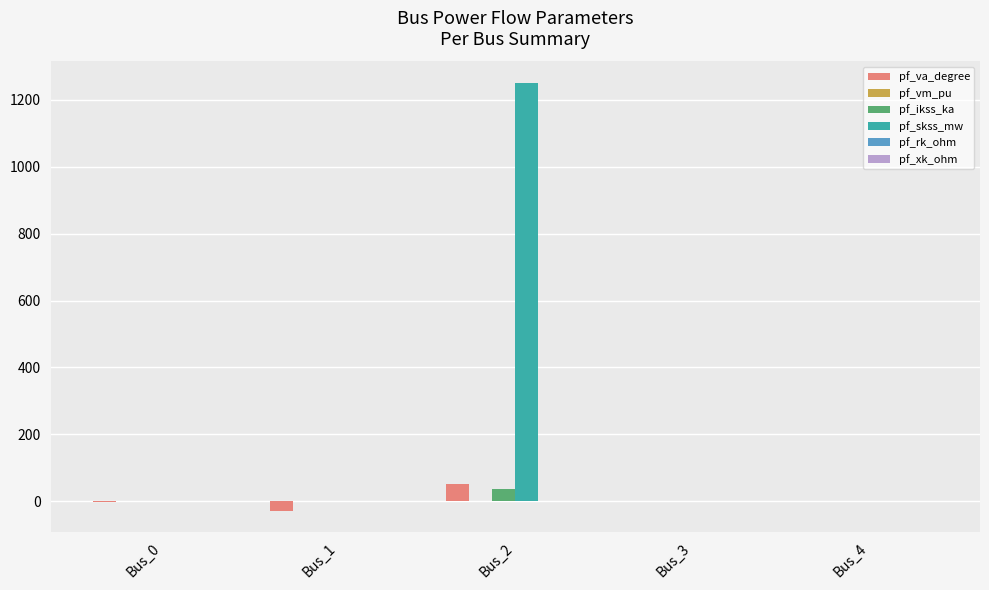

Is the value of pf_ikss_ka at Bus_2 greater than the value of pf_va_degree at Bus_1?

Yes